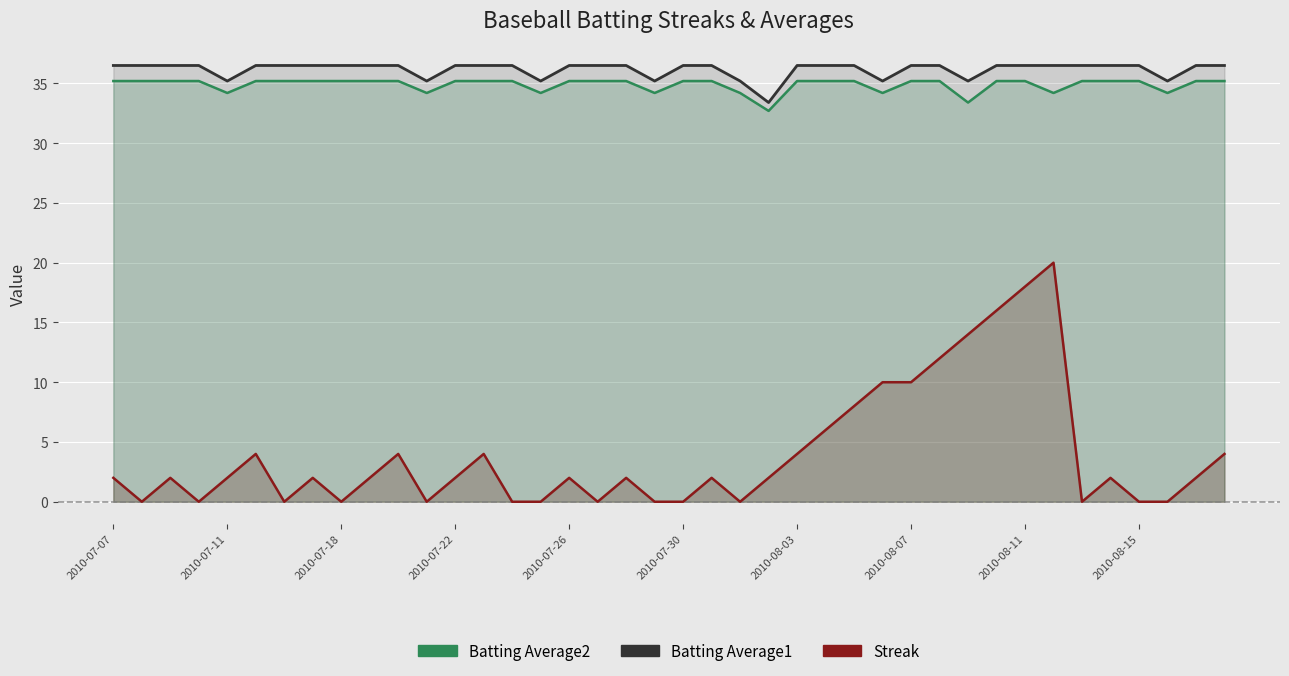

At which category is the sum across all series the highest?

33